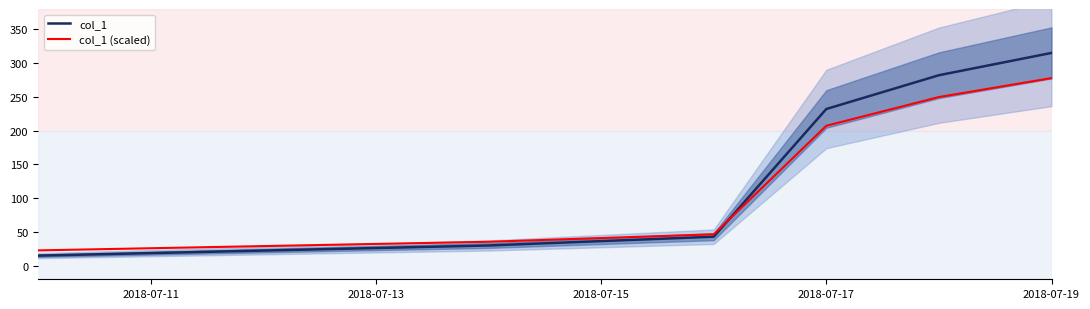

Which series has the largest range (max minus min)?

col_1